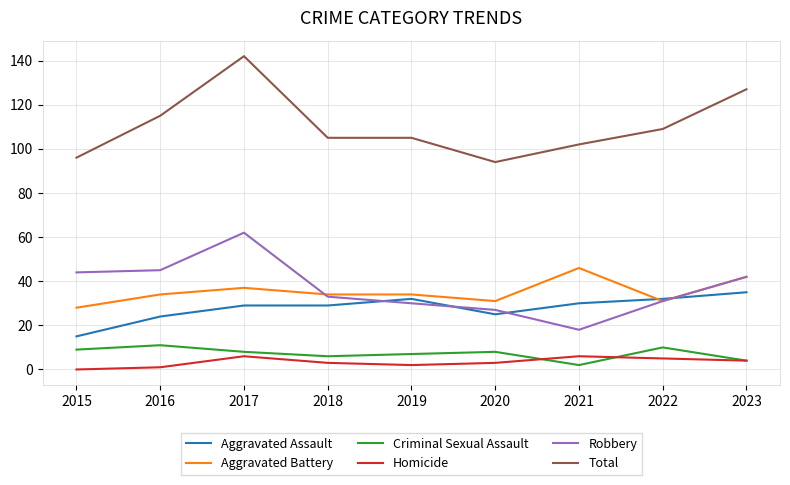

What is the highest value of the Robbery series?

62